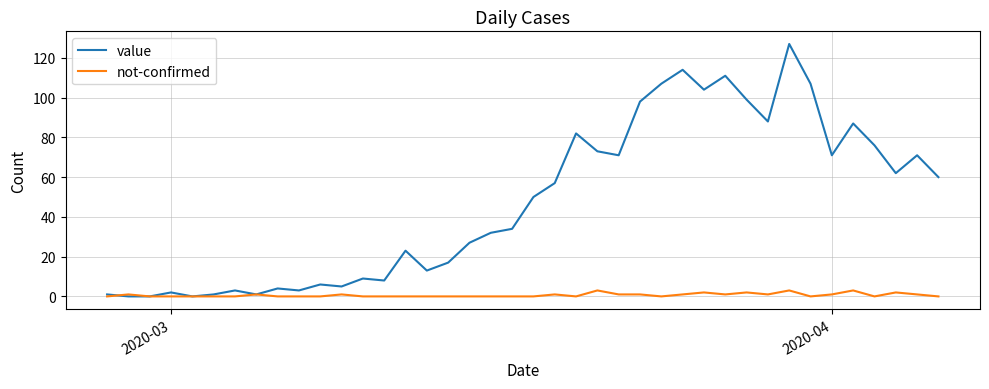

How many lines are shown in the chart?

2